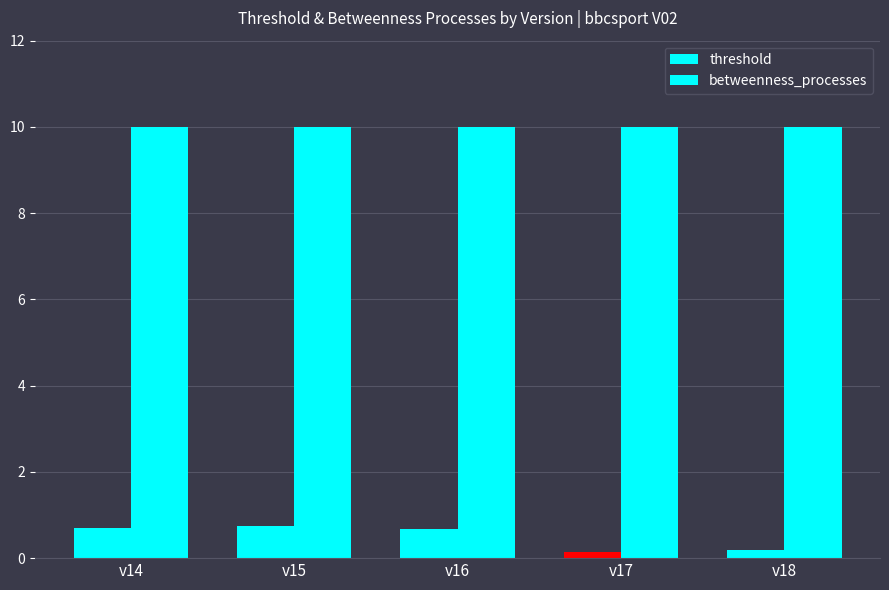

Does the chart contain any negative values?

No